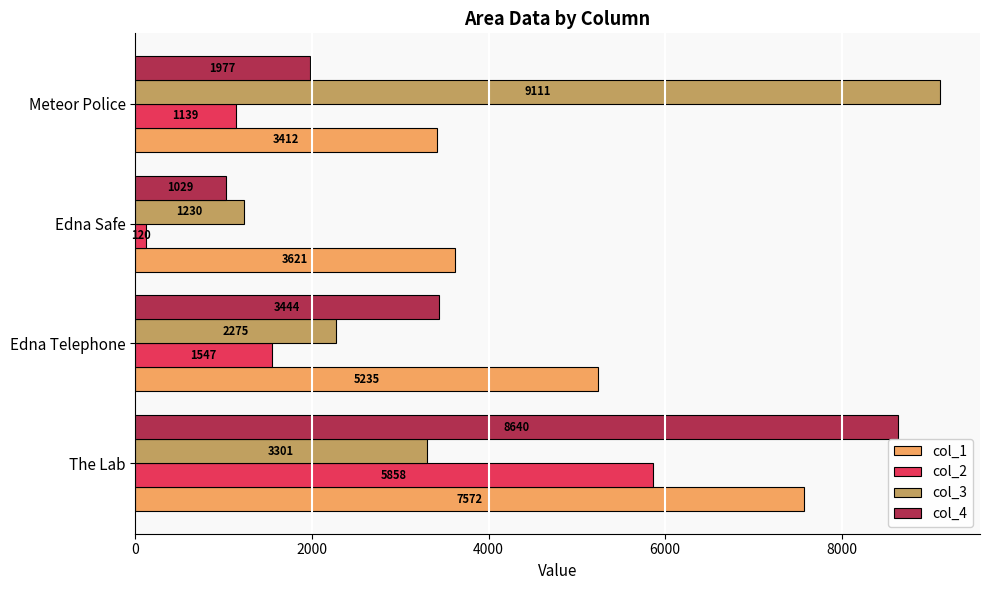

At which label is col_4 closest to 4834?

Edna Telephone